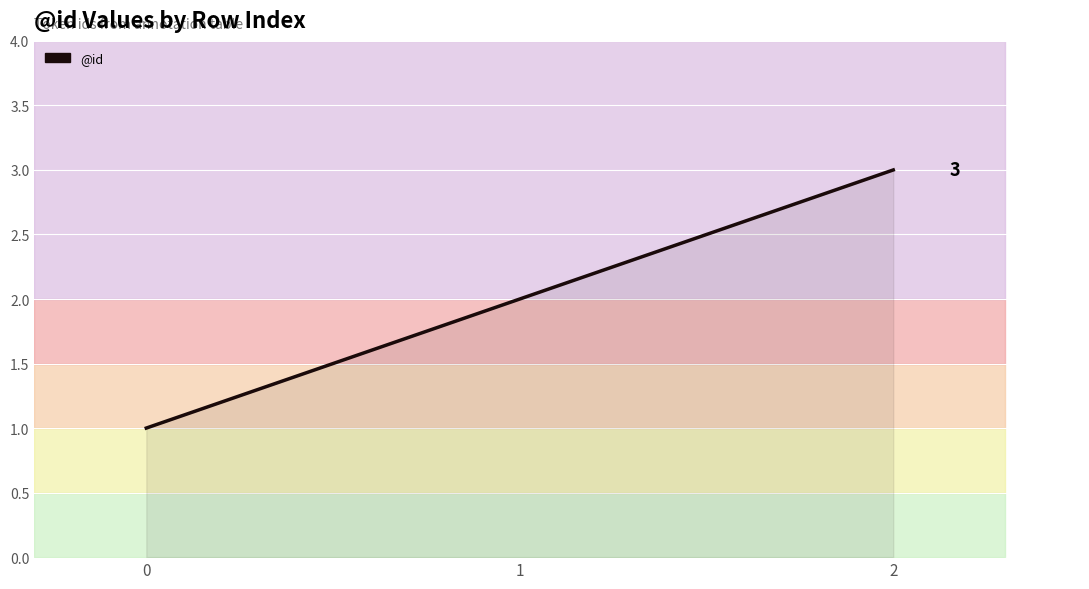

What is the difference between the values at 2 and 0?

2